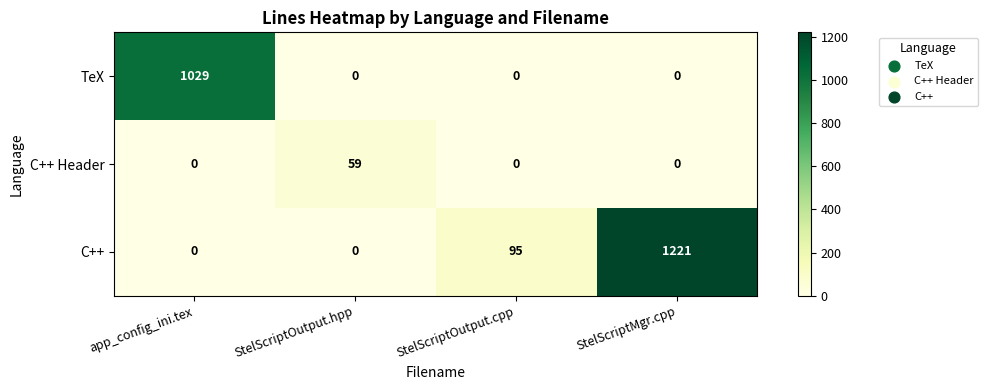

Reading left to right, list all the values displayed in this chart.

TeX: 1029	0	0	0
C++ Header: 0	59	0	0
C++: 0	0	95	1221